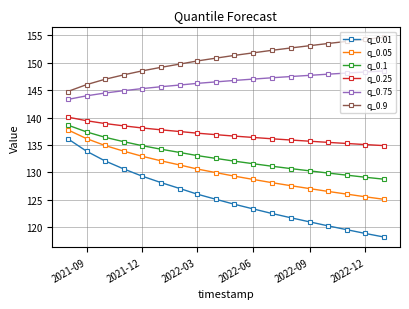

What is the value of the q_0.1 point at the 15th from the left?

129.9